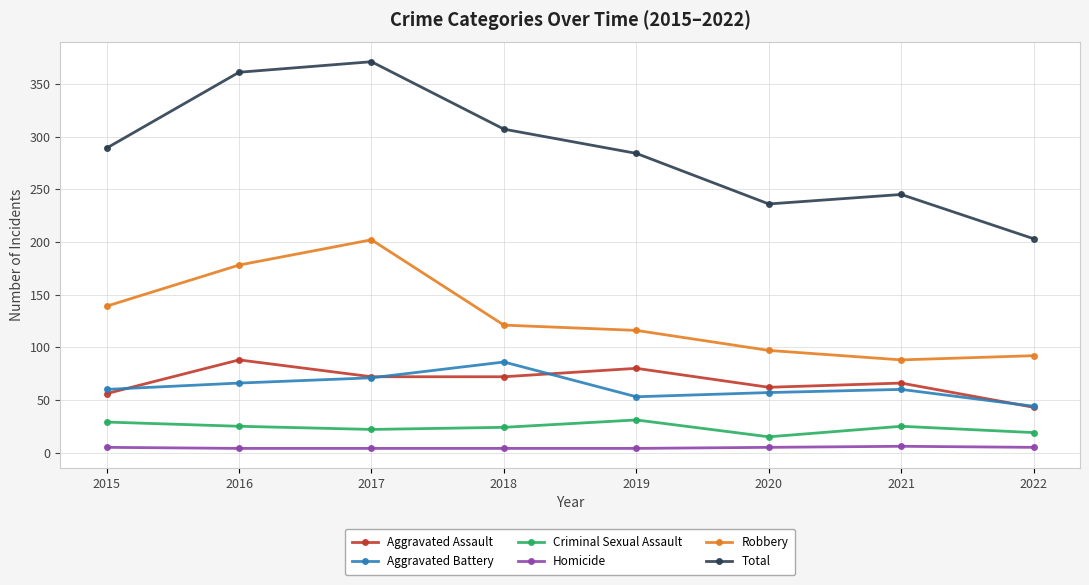

The Robbery series shows 76 at 2018. True or false?

False